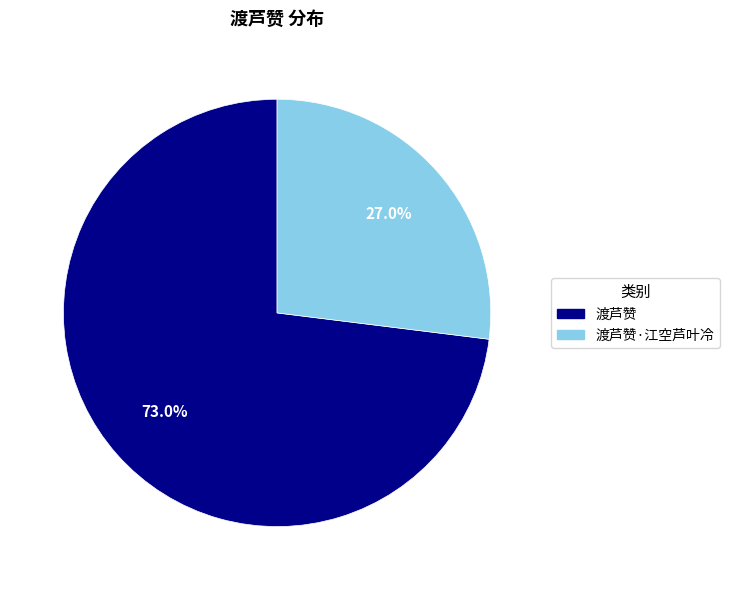

Does any single category account for the majority?

Yes